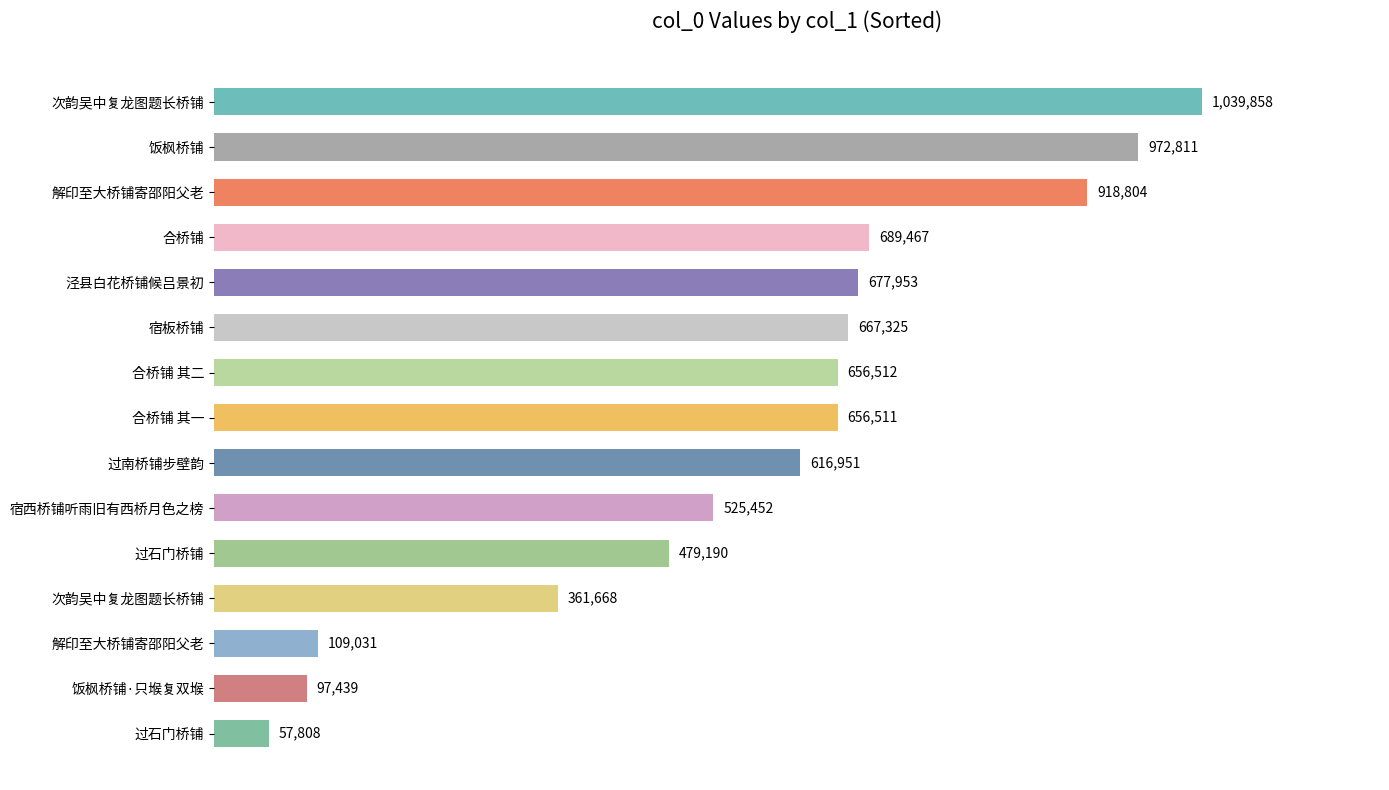

What is the minimum value shown in the chart?

57808